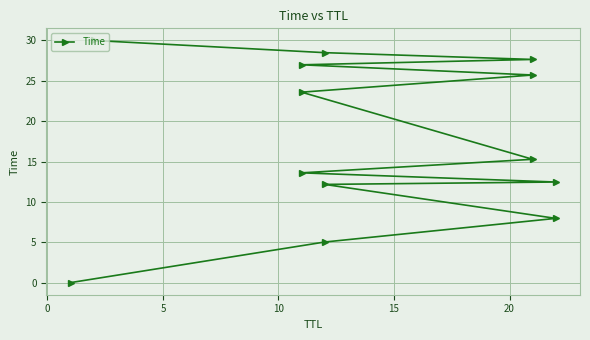

How many lines are shown in the chart?

1